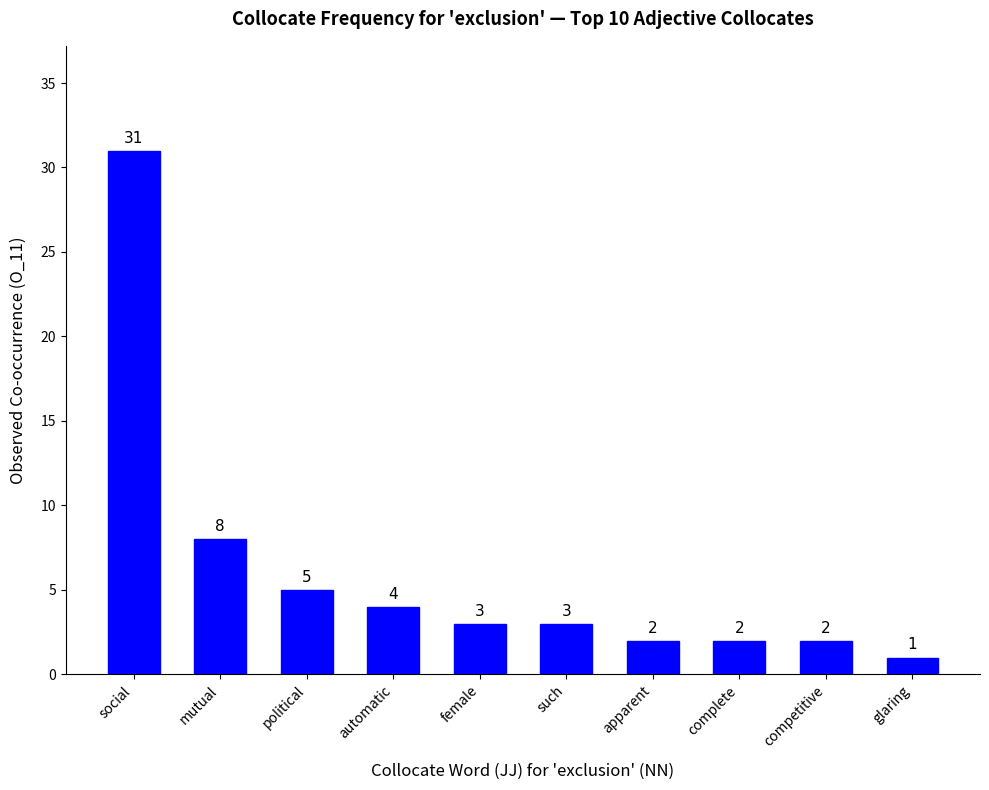

What position from the right is complete?

3